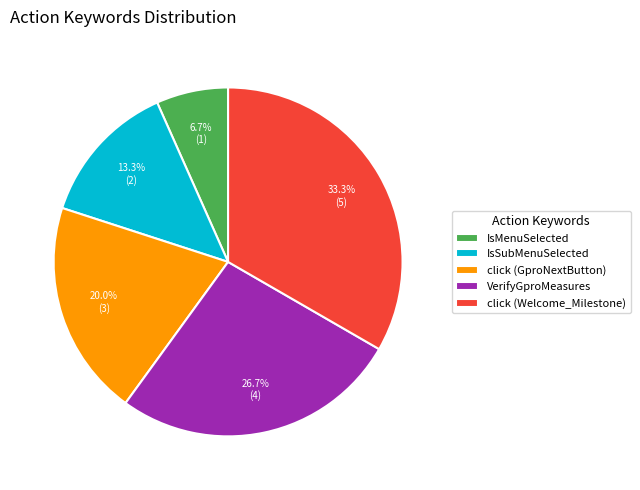

Rank the categories by value from lowest to highest.

IsMenuSelected, IsSubMenuSelected, click (GproNextButton), VerifyGproMeasures, click (Welcome_Milestone)